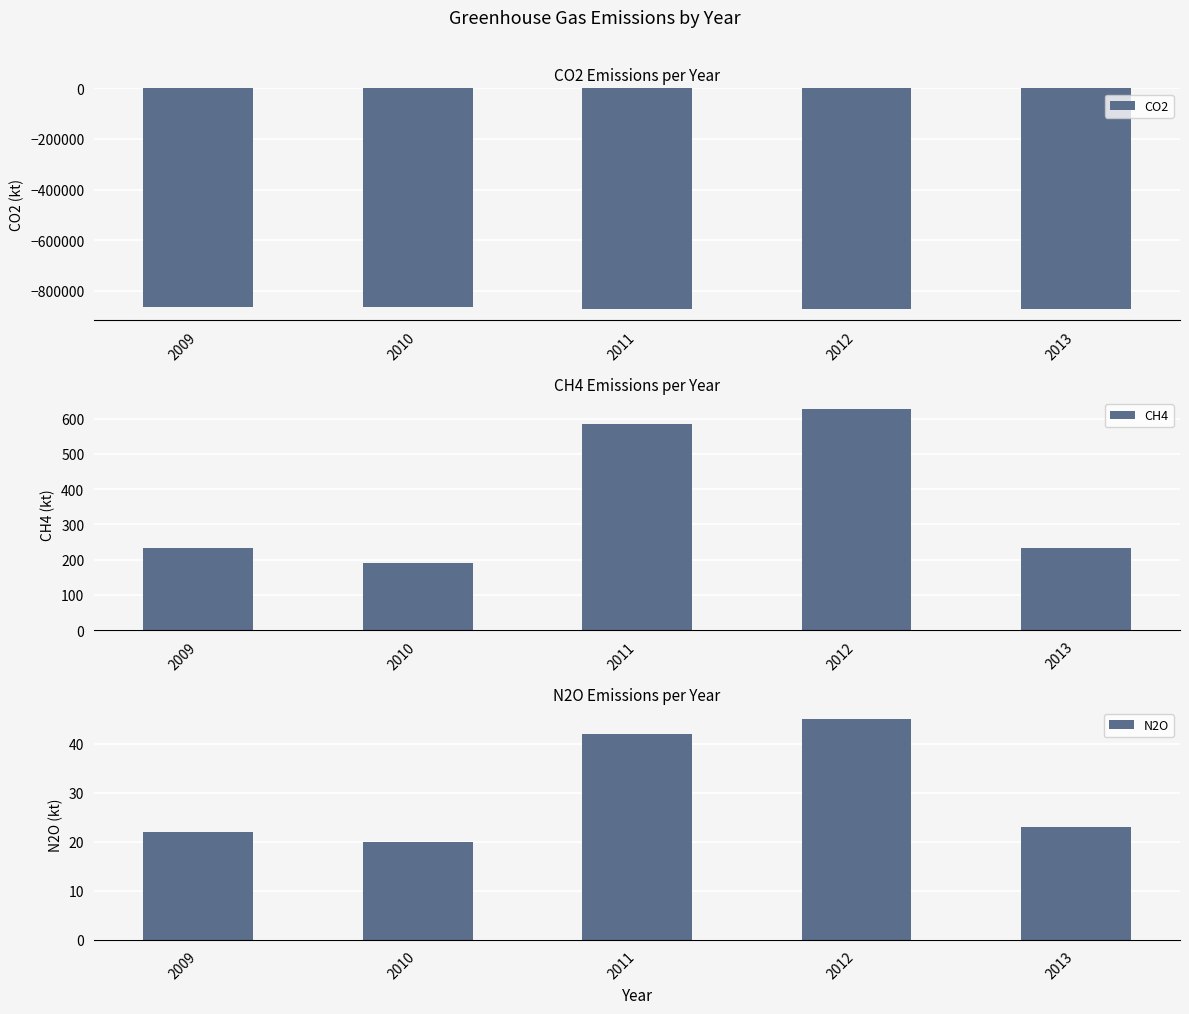

At which category is the sum across all series the highest?

2010